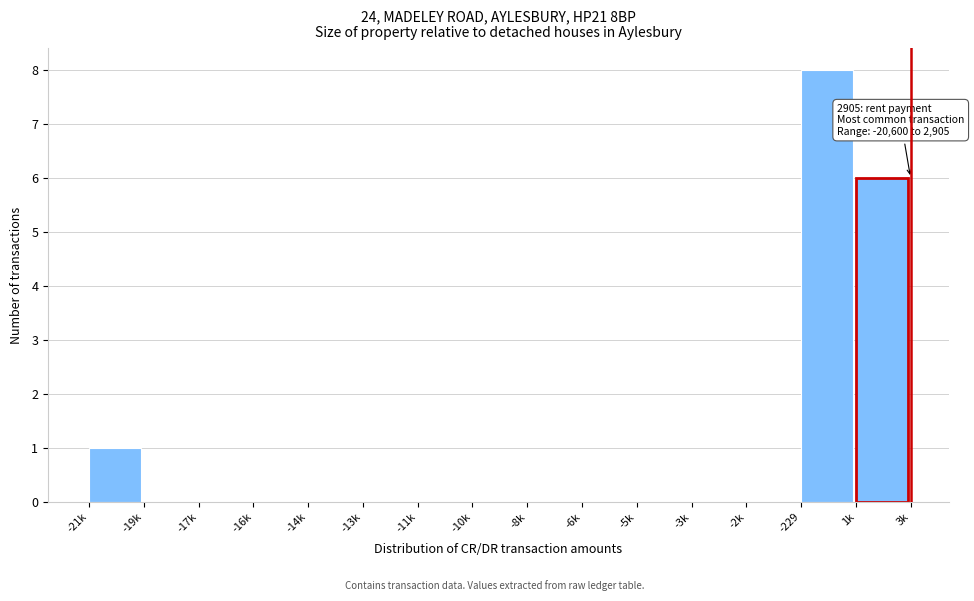

Reading left to right, list all the values displayed in this chart.

-21k=1	-19k=0	-17k=0	-16k=0	-14k=0	-13k=0	-11k=0	-10k=0	-8k=0	-6k=0	-5k=0	-3k=0	-2k=0	-229=8	1k=6